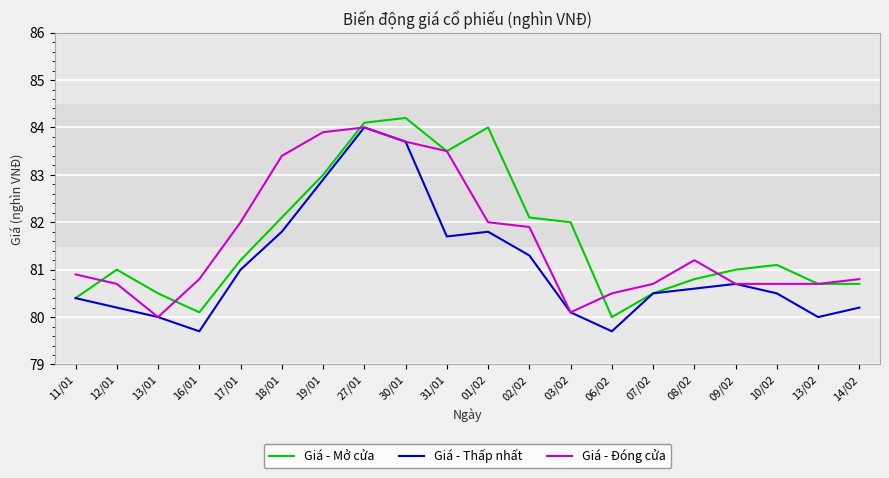

Which series has the widest spread of values?

Giá - Thấp nhất